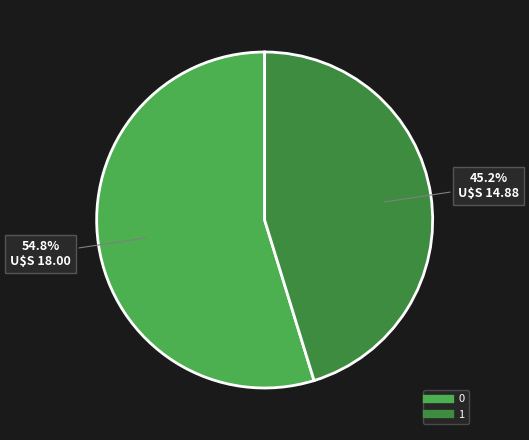

The 0 slice represents 63% of the pie. True or false?

False